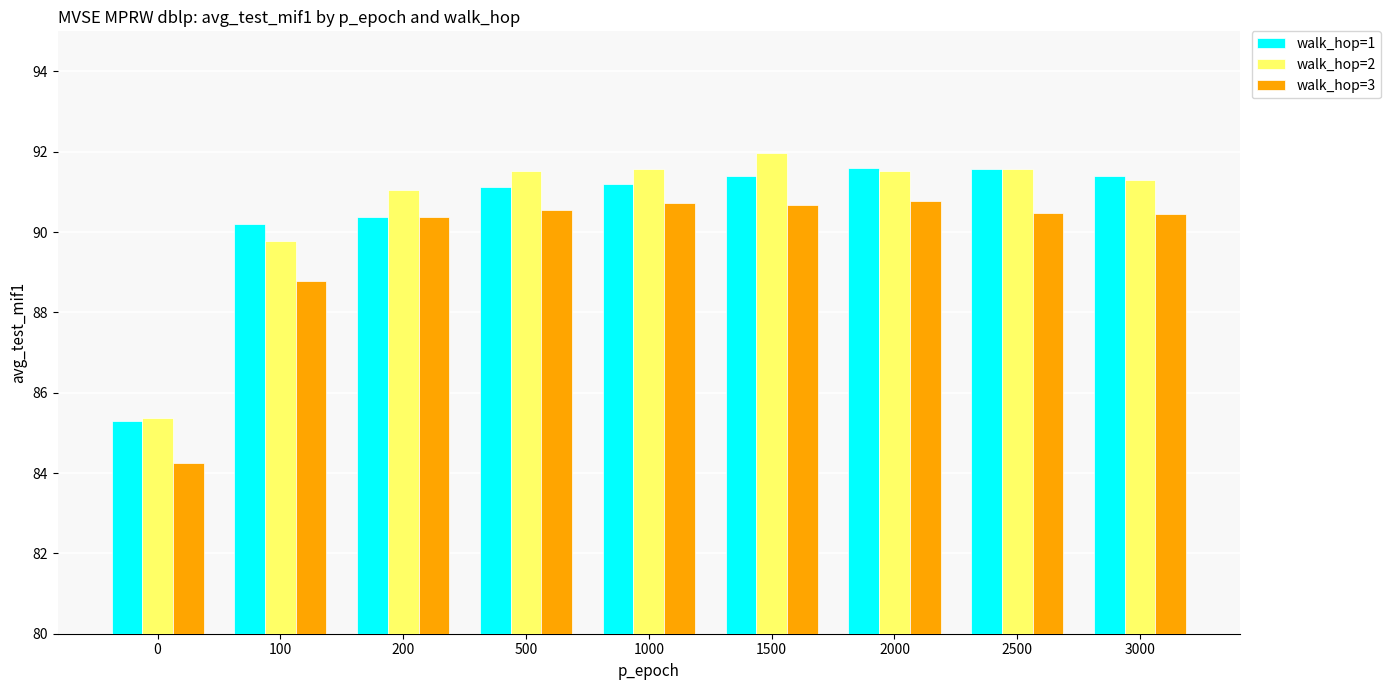

What is the maximum value for walk_hop=3?

90.8